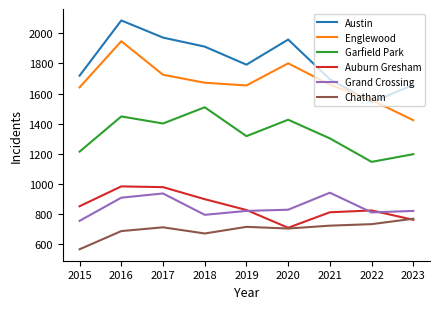

True or false: Grand Crossing has a value of 820 at 2019.

True